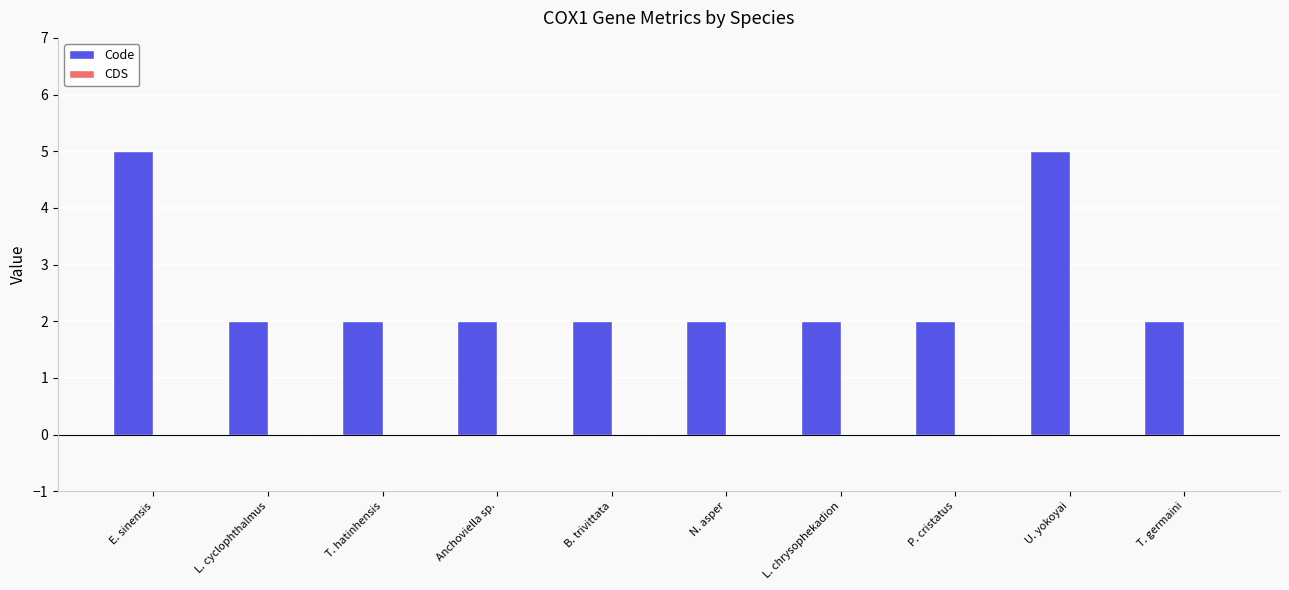

What is the label of the 7th bar from the right?

Anchoviella sp.